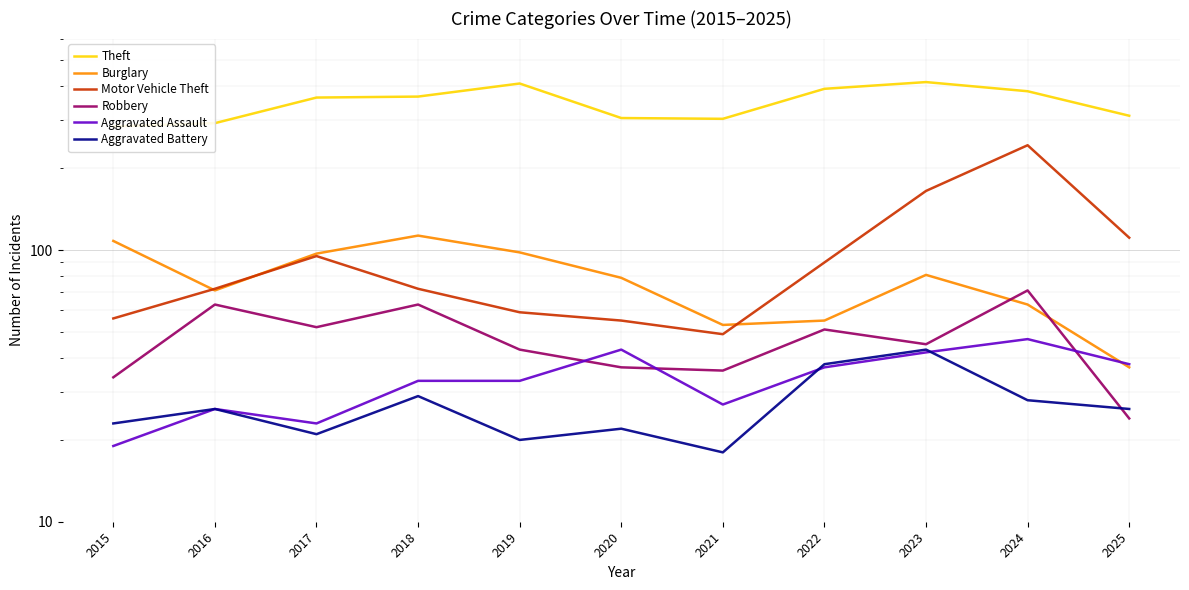

What is the value of the Theft point at the 7th from the left?

304